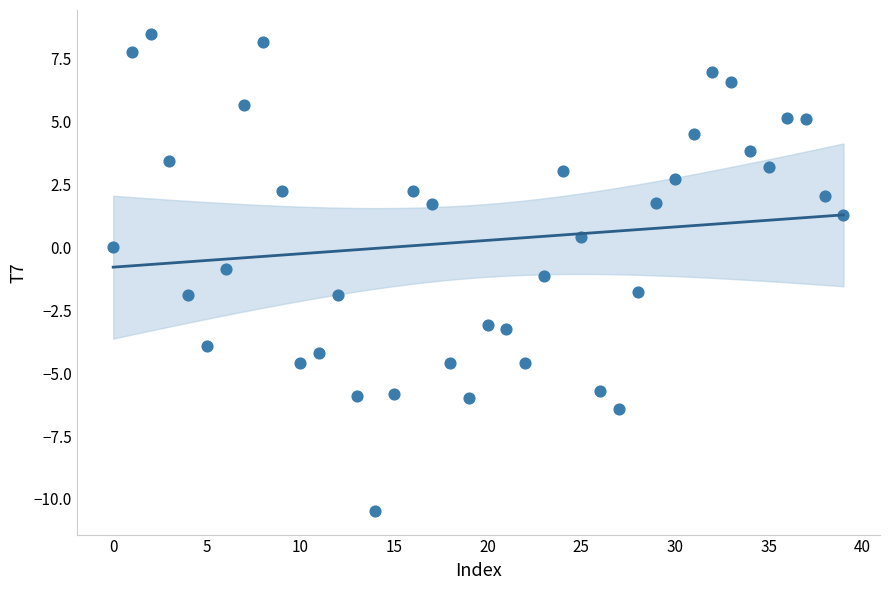

What is the range of Y values (max minus min)?

19.0